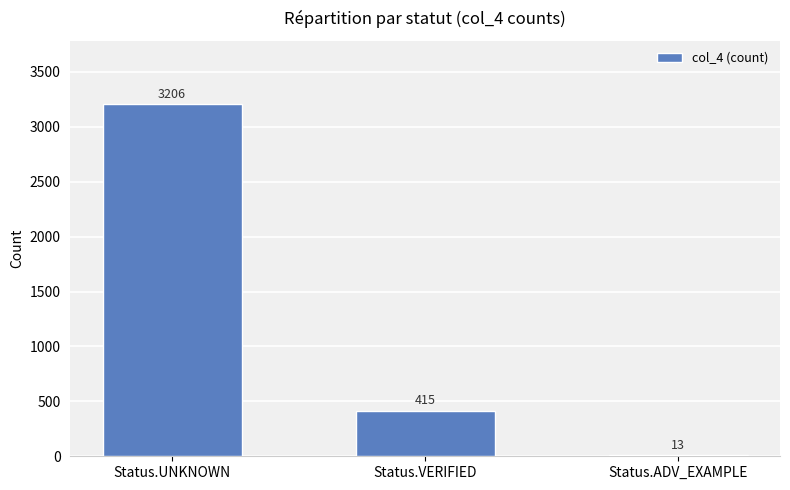

Reading left to right, list all the values displayed in this chart.

Status.UNKNOWN=3206	Status.VERIFIED=415	Status.ADV_EXAMPLE=13